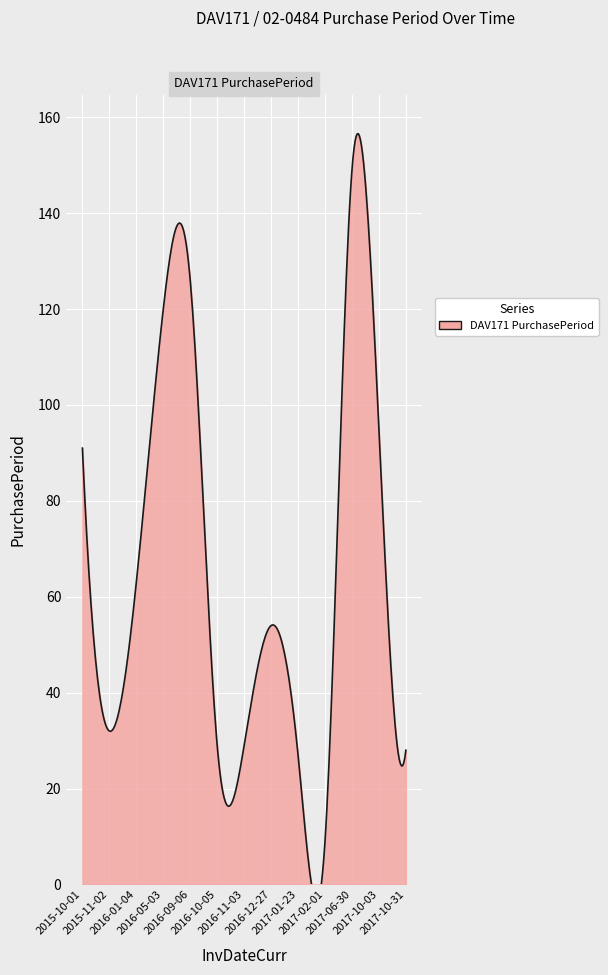

How many interior local peaks (higher than both neighbors) does the data have?

3